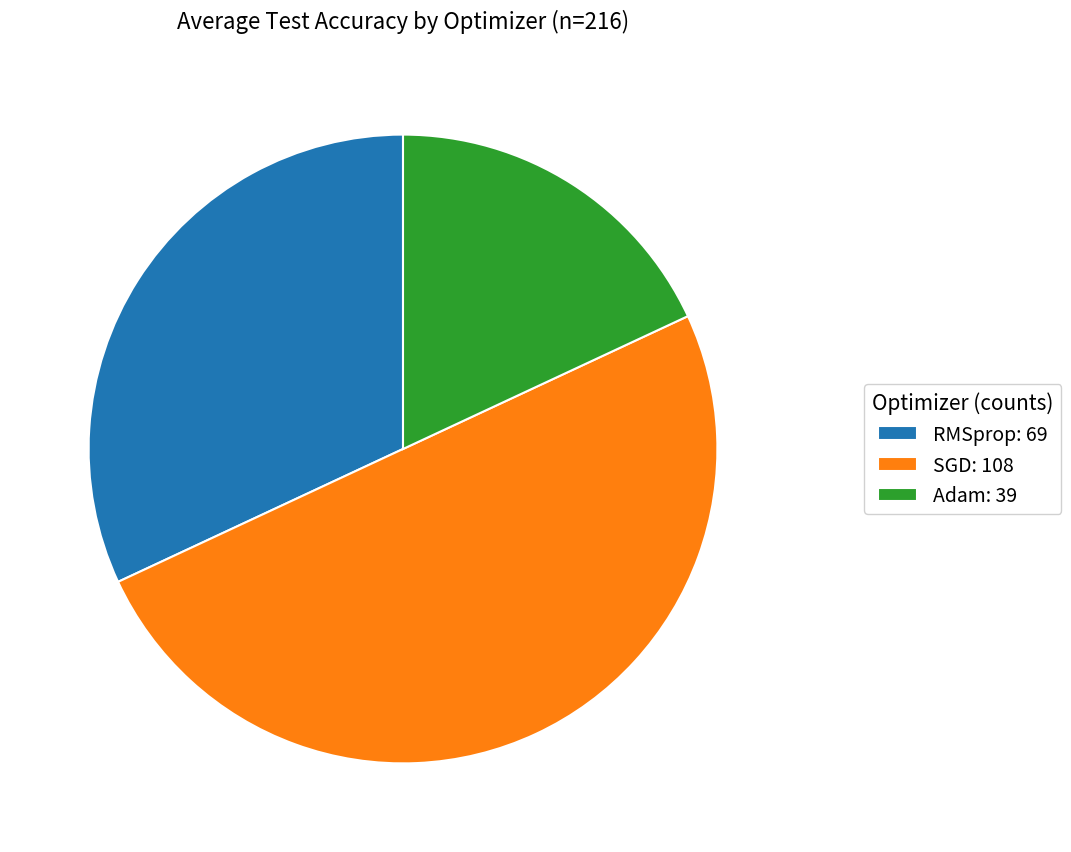

Does Adam: 39 account for over 50% of the chart?

No